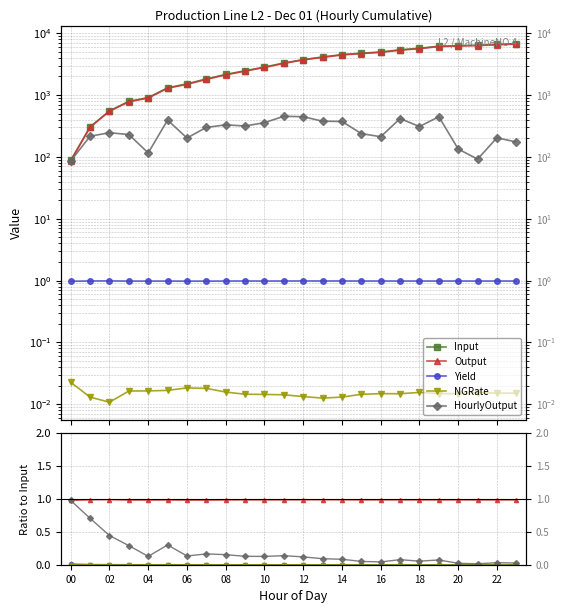

Rank the series by their maximum value, from lowest to highest.

NGRate, Yield, HourlyOutput, Output, Input